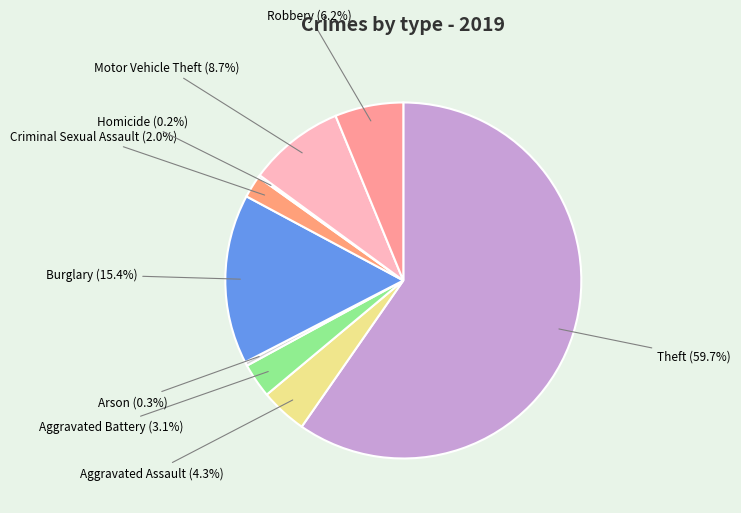

Between Motor Vehicle Theft and Aggravated Assault, which is larger?

Motor Vehicle Theft